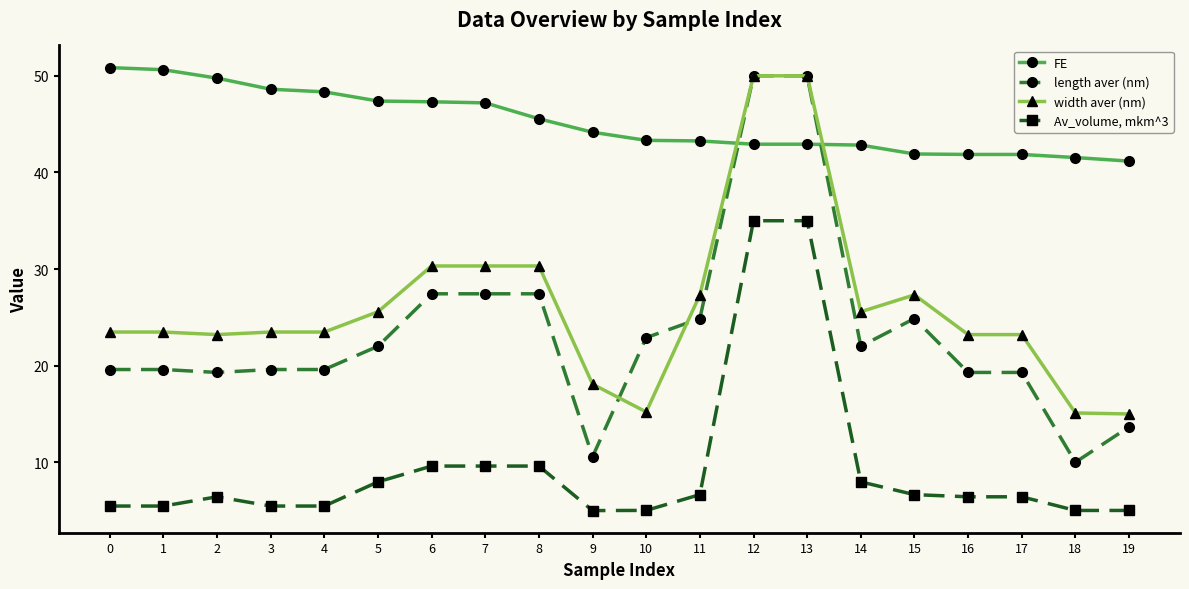

What is the average value of the Av_volume, mkm^3 series?

9.5